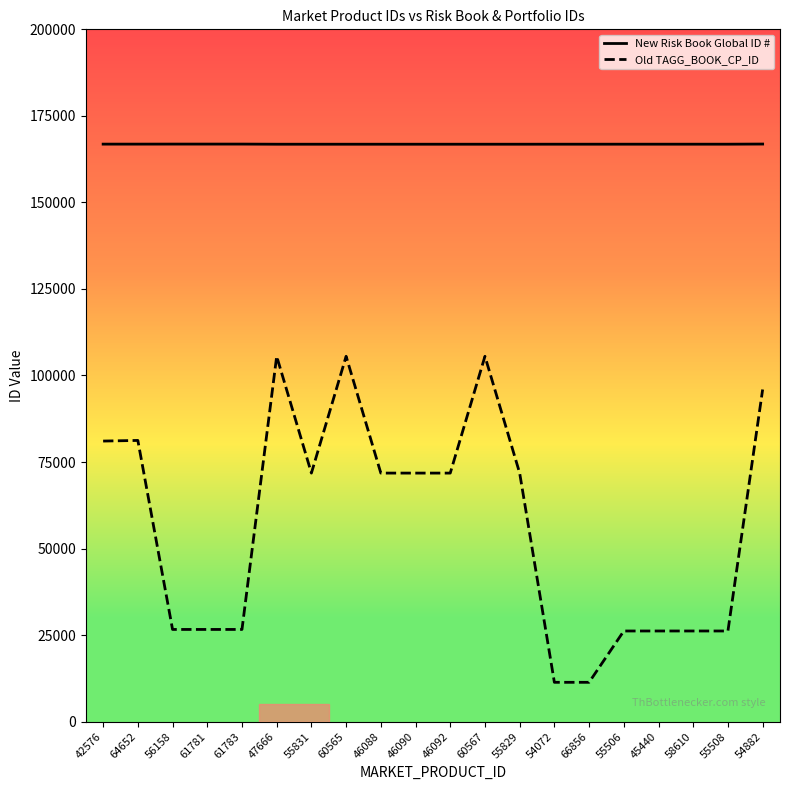

True or false: Old TAGG_BOOK_CP_ID and New Risk Book Global ID # intersect in this chart.

False